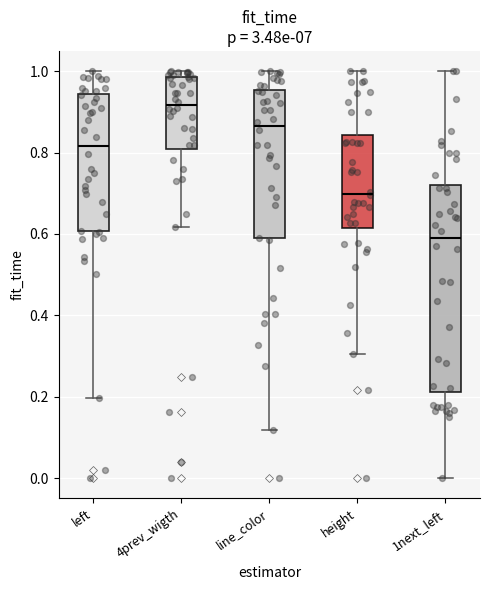

Which box's median line is the highest?

4prev_wigth